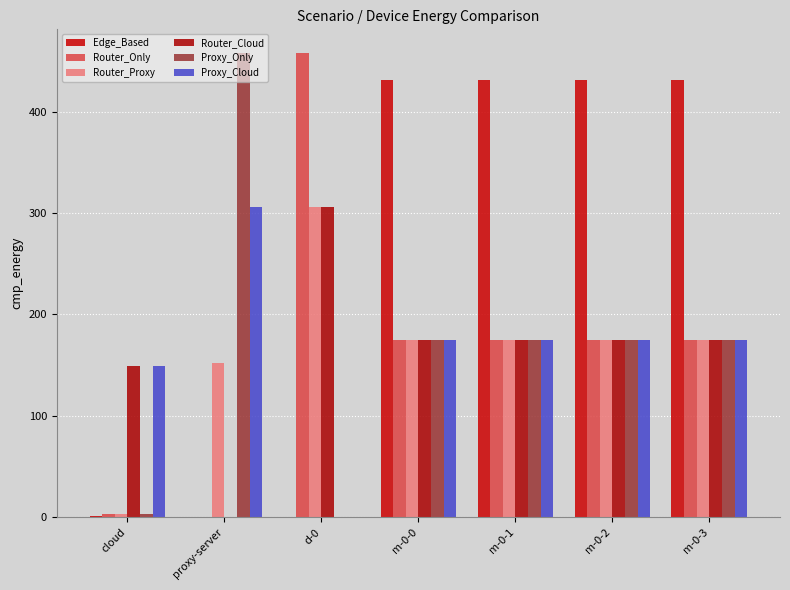

Where does the Proxy_Only series first go above 174?

proxy-server